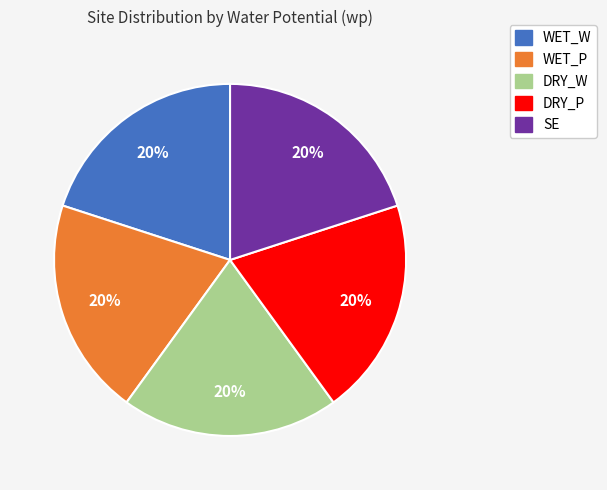

Is there any slice that represents more than half of the pie?

No